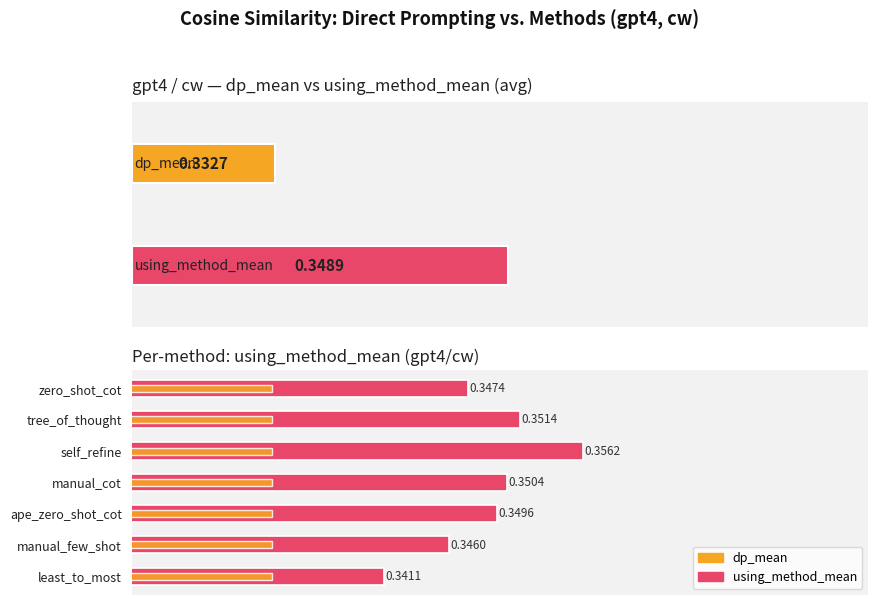

Is the value of dp_mean at 0 greater than the value of using_method_mean at 4?

No